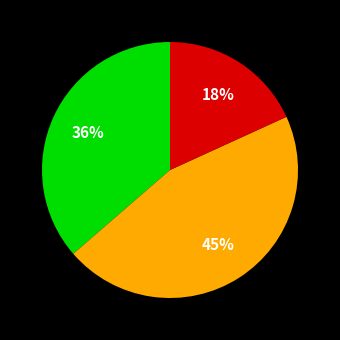

To the nearest percent, what is the average slice percentage?

33%